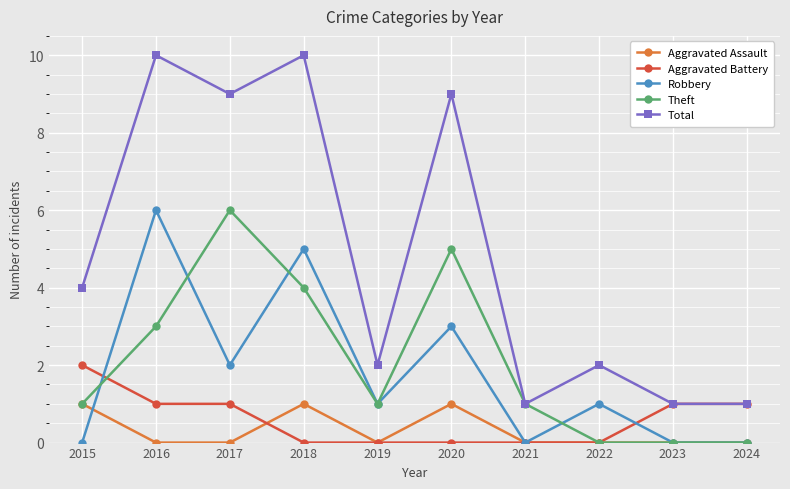

At how many categories does at least one series exceed 7?

4